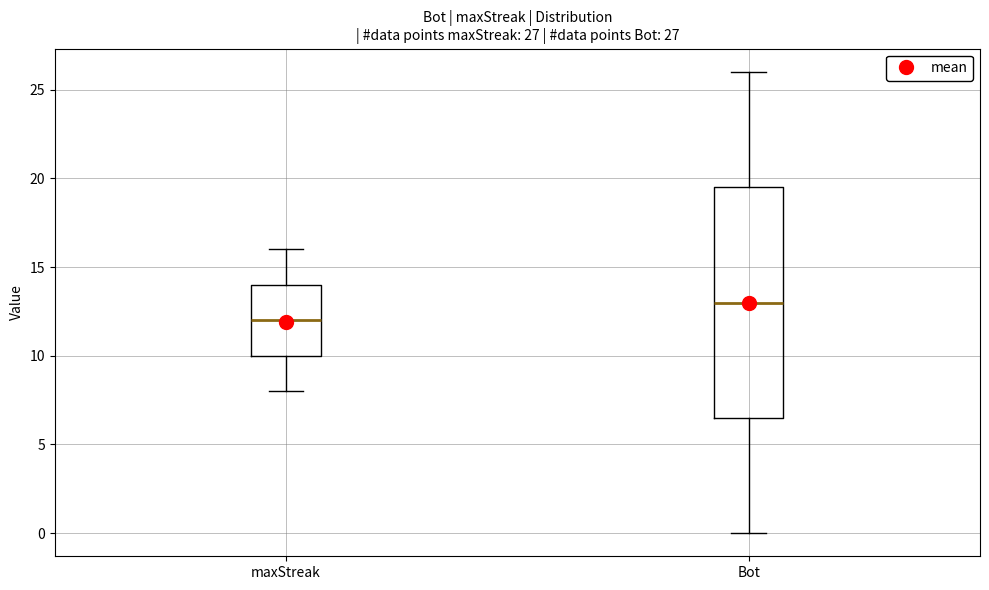

Which box's median line is the lowest?

maxStreak